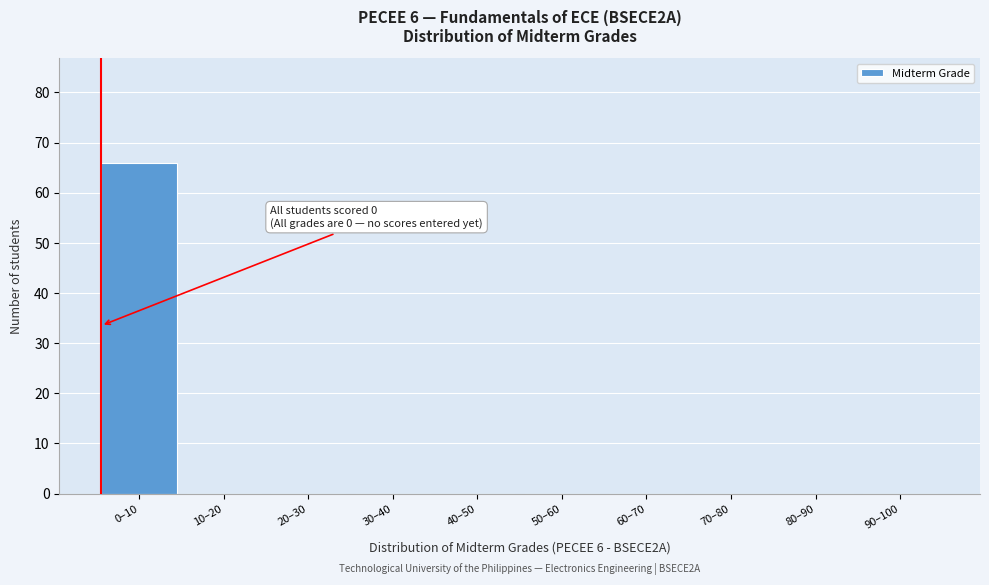

Reading left to right, transcribe all the data shown in this chart.

0–10=66	10–20=0	20–30=0	30–40=0	40–50=0	50–60=0	60–70=0	70–80=0	80–90=0	90–100=0